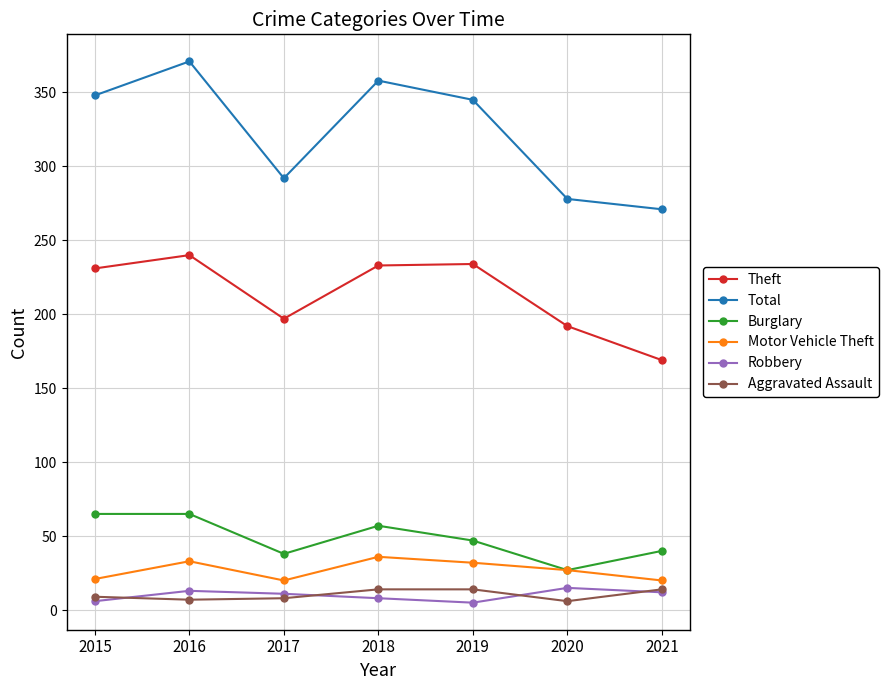

Which label corresponds to the largest value in the chart?

2016